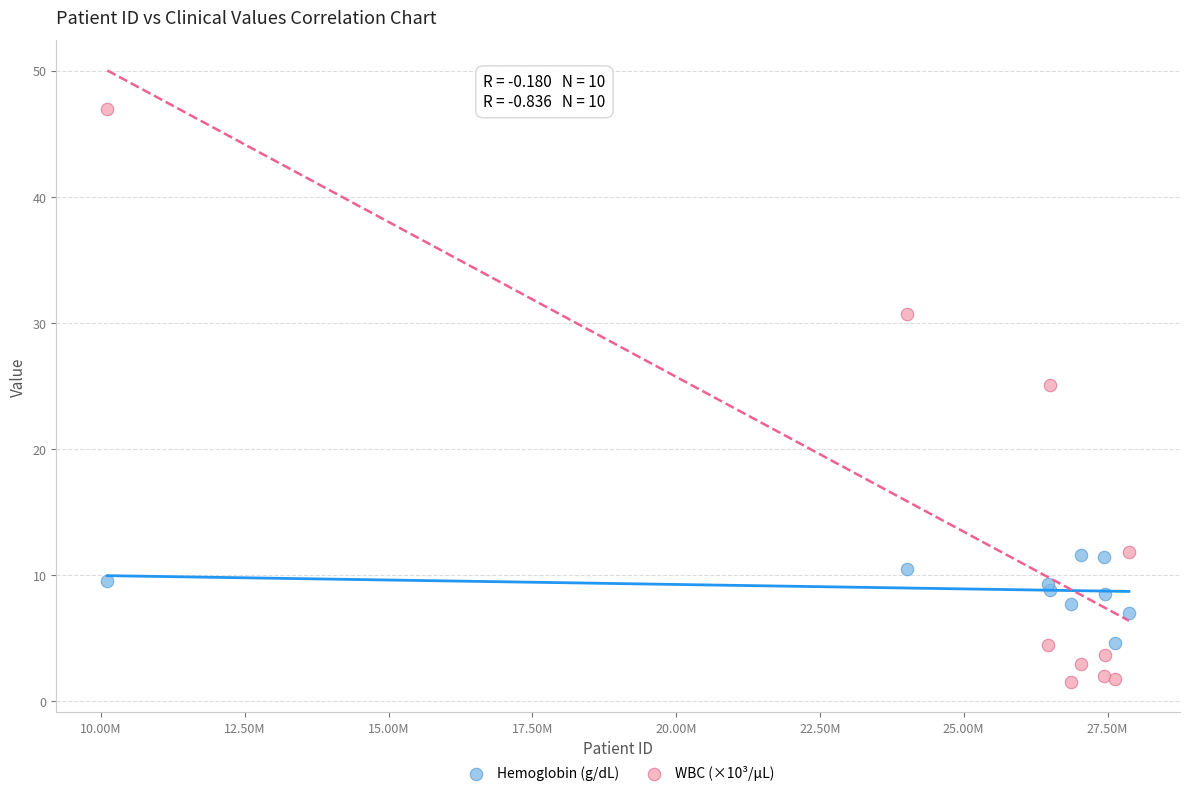

What are all the series names shown in the legend?

Hemoglobin (g/dL), WBC (×10³/μL)